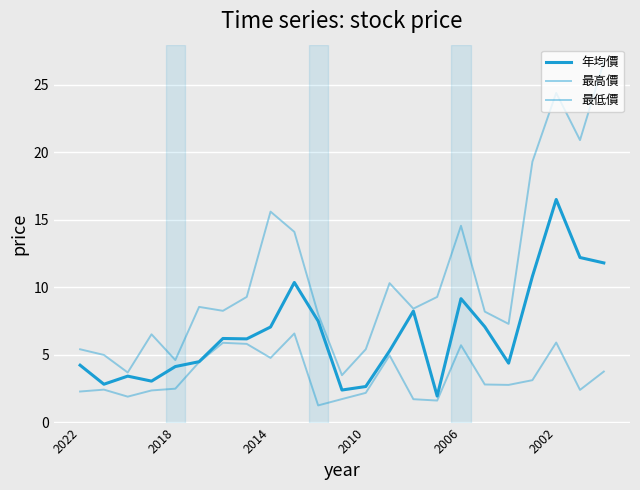

True or false: 最高價 and 最低價 cross at least once.

False